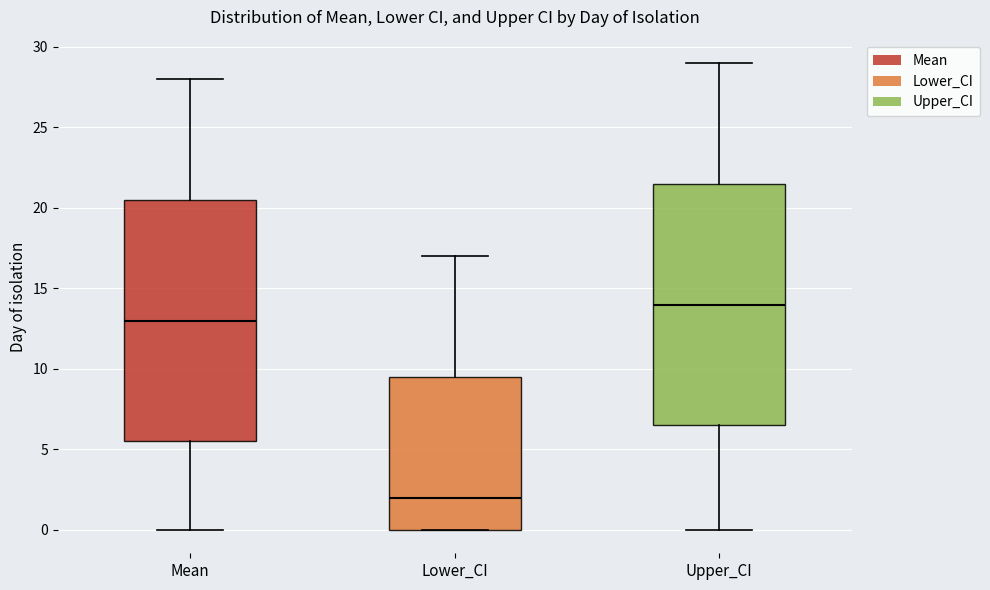

Reading left to right, read every box against the y-axis: the position of its median line, the range the box covers, and the ends of its whiskers. The values are not printed on the chart, so give them approximately, as read against the axis.

Mean: median 13.0, box 5.5 to 20.5, whiskers 0.0 to 28.0
Lower_CI: median 2.0, box 0.0 to 9.5, whiskers 0.0 to 17.0
Upper_CI: median 14.0, box 6.5 to 21.5, whiskers 0.0 to 29.0